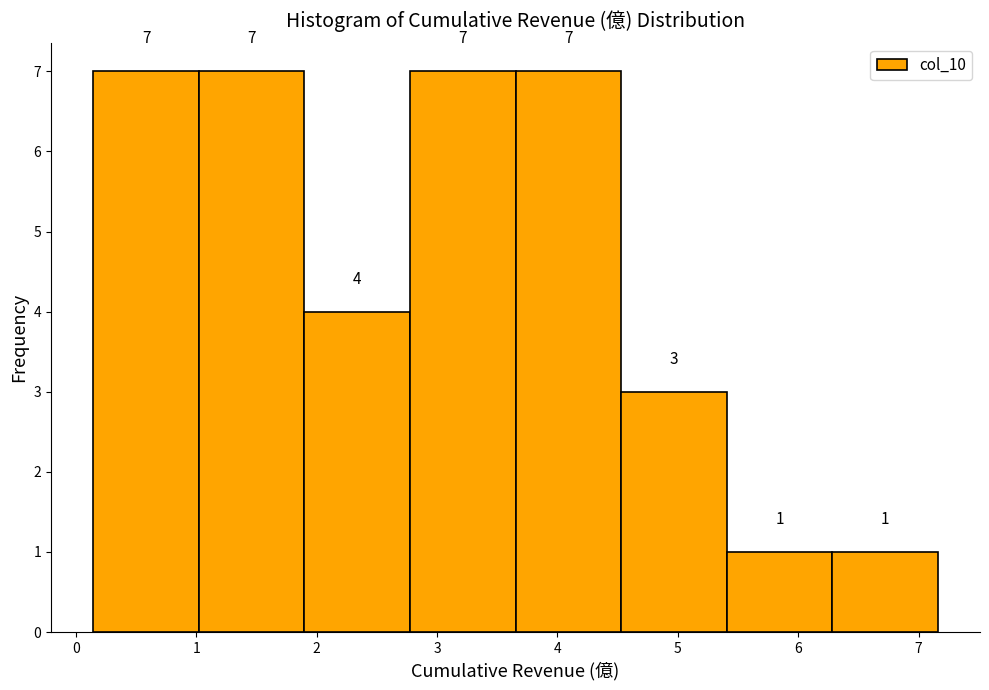

Reading left to right, list every bar in this chart as the range it spans on the x-axis followed by its height. The bar edges are not printed on the chart, so give them approximately, as read against the axis.

0.1 to 1.0: 7
1.0 to 1.9: 7
1.9 to 2.8: 4
2.8 to 3.7: 7
3.7 to 4.5: 7
4.5 to 5.4: 3
5.4 to 6.3: 1
6.3 to 7.2: 1